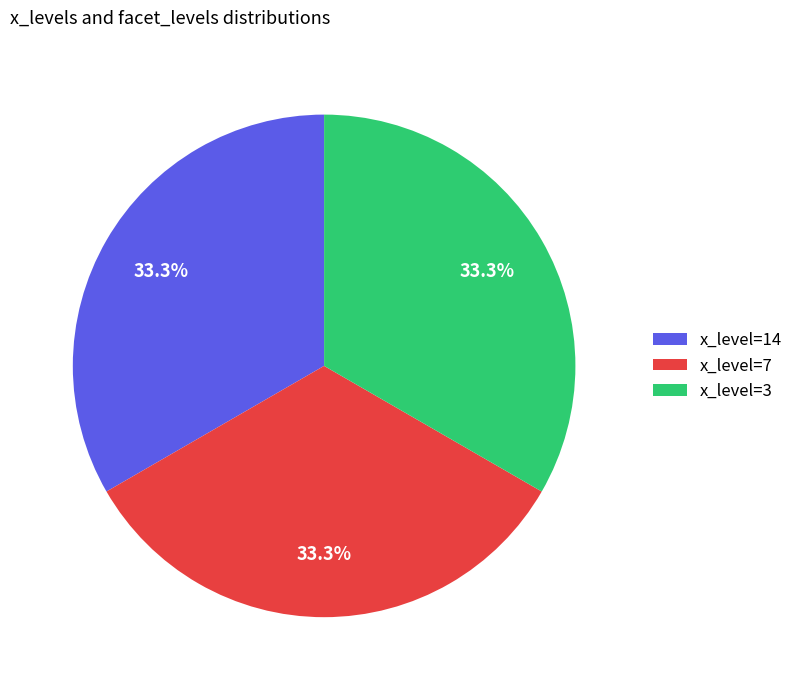

What percentage do x_level=14 and x_level=3 together represent?

66.7%